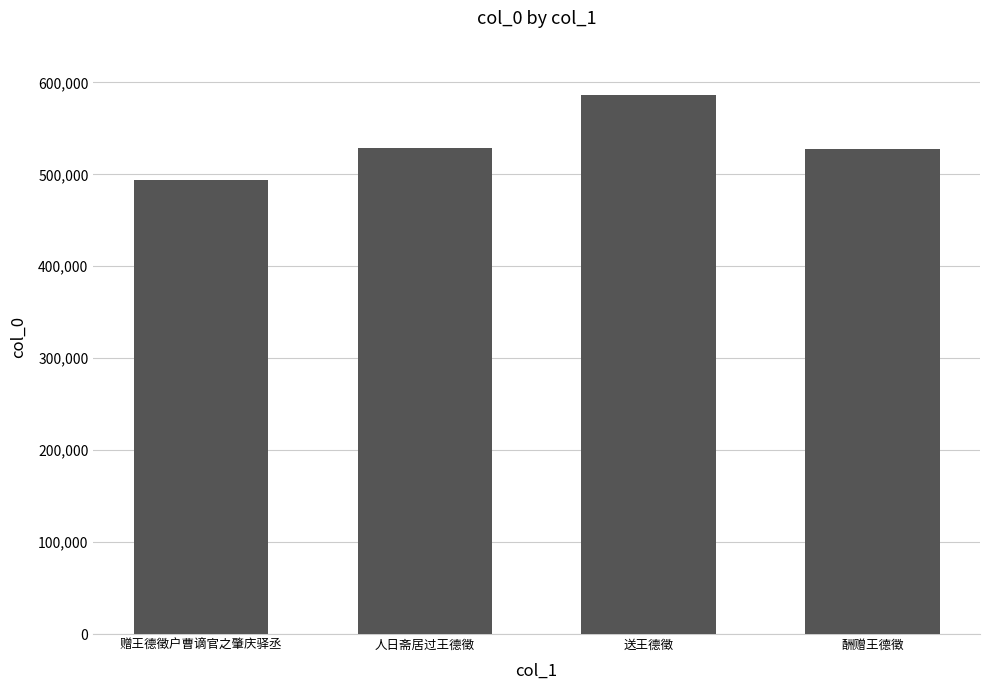

What is the difference between the values at 酬赠王德徵 and 送王德徵?

59160